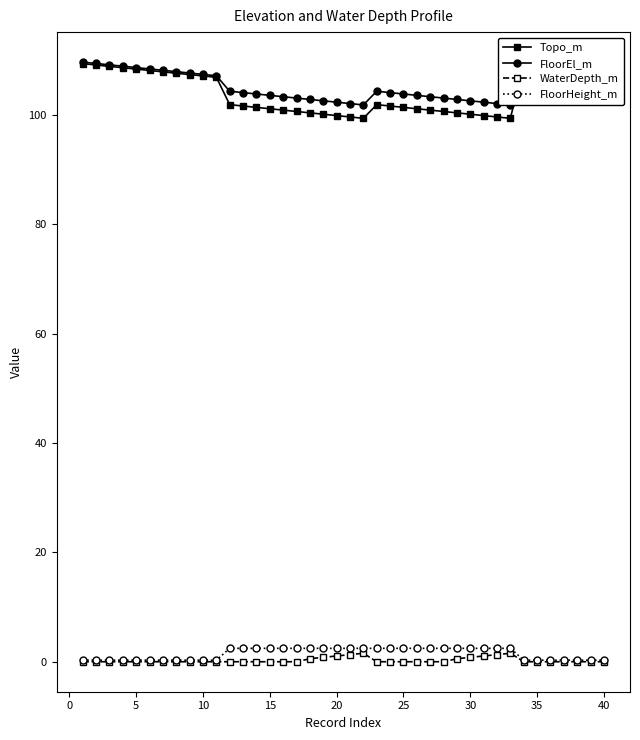

True or false: FloorHeight_m has a value of 0.3 at 40.

True